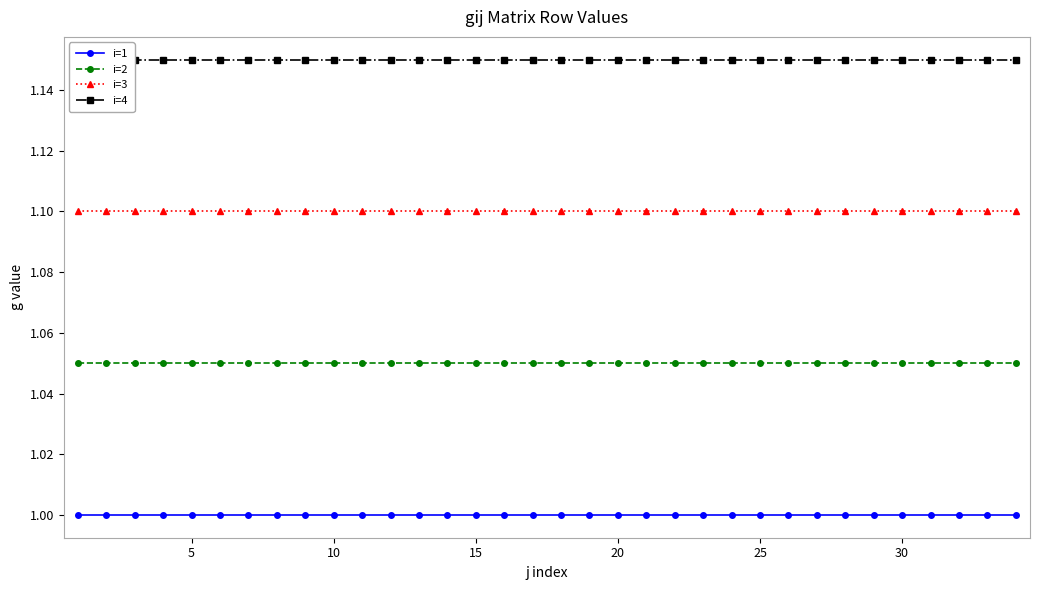

True or false: i=4 and i=1 intersect in this chart.

False